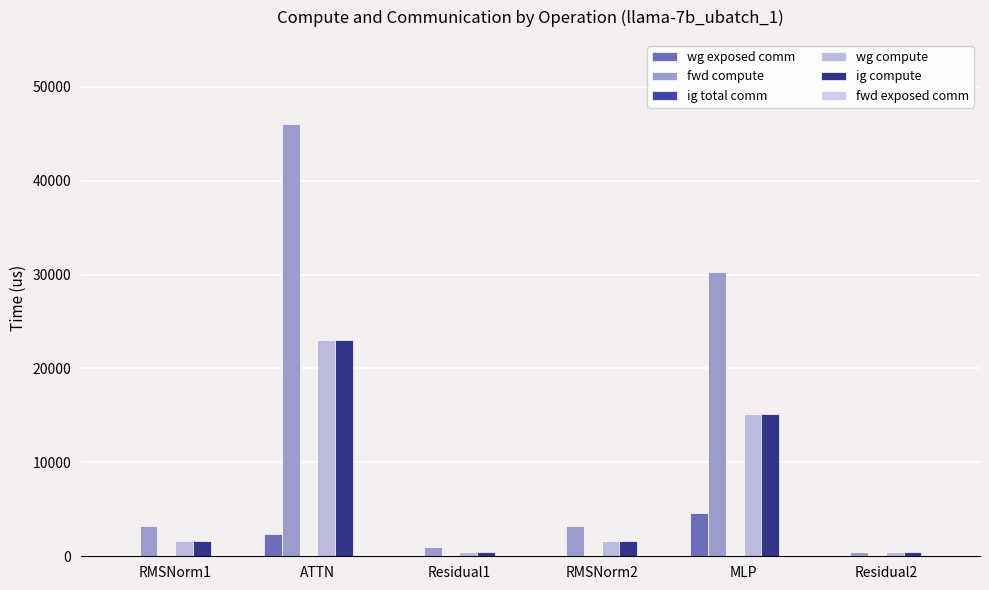

The wg exposed comm series shows 0.0 at Residual2. True or false?

True